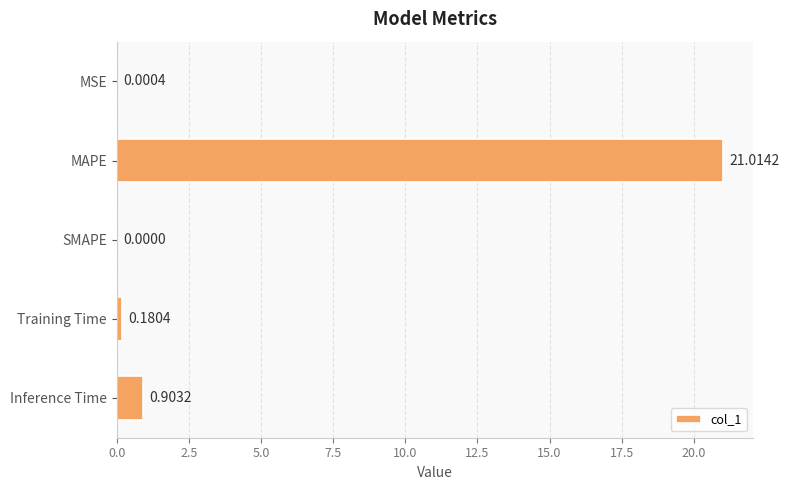

What is the change in value from MSE to Training Time?

+0.2